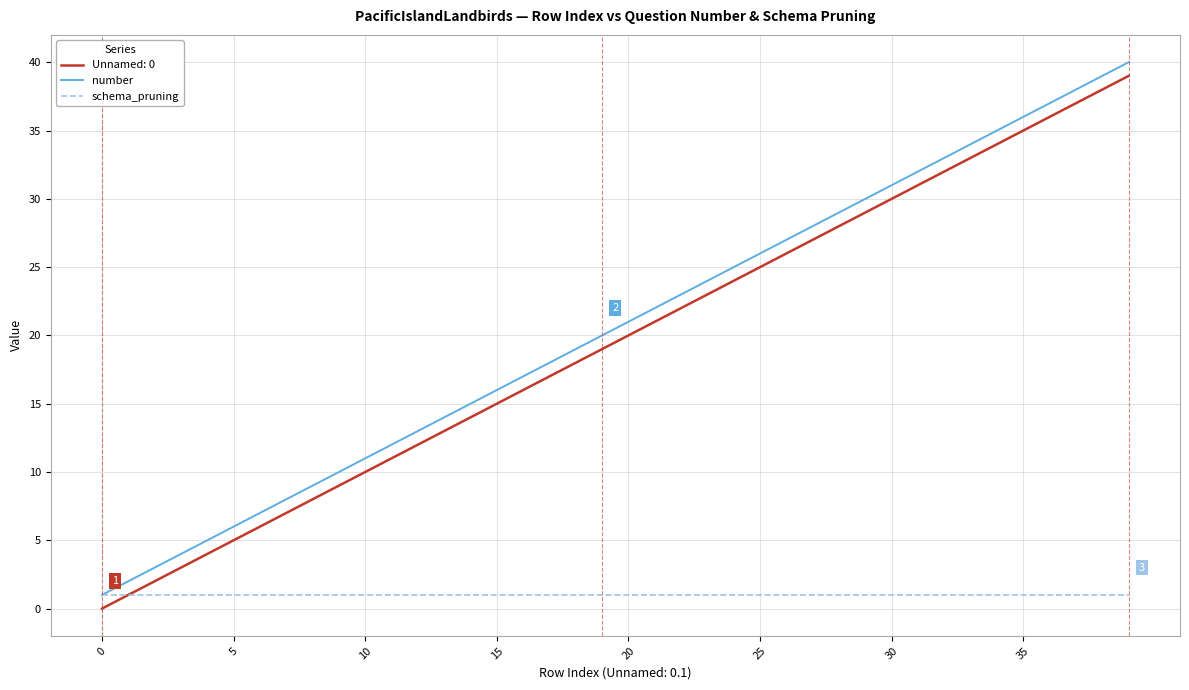

True or false: number and Unnamed: 0 intersect in this chart.

False